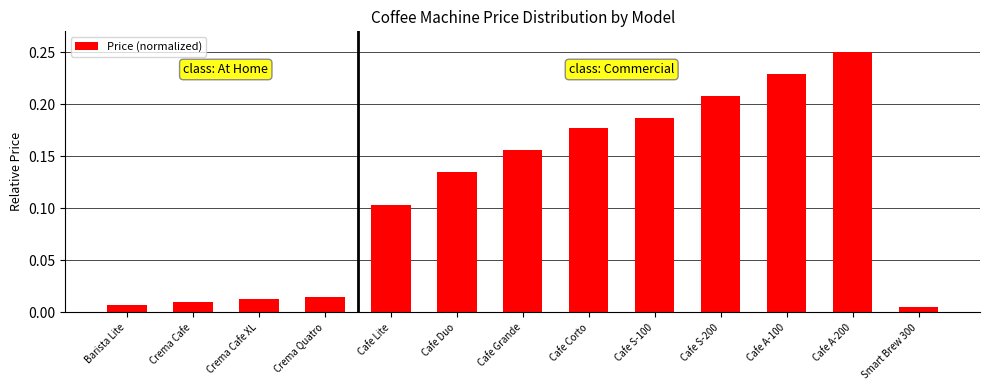

What position from the right is Cafe Corto?

6